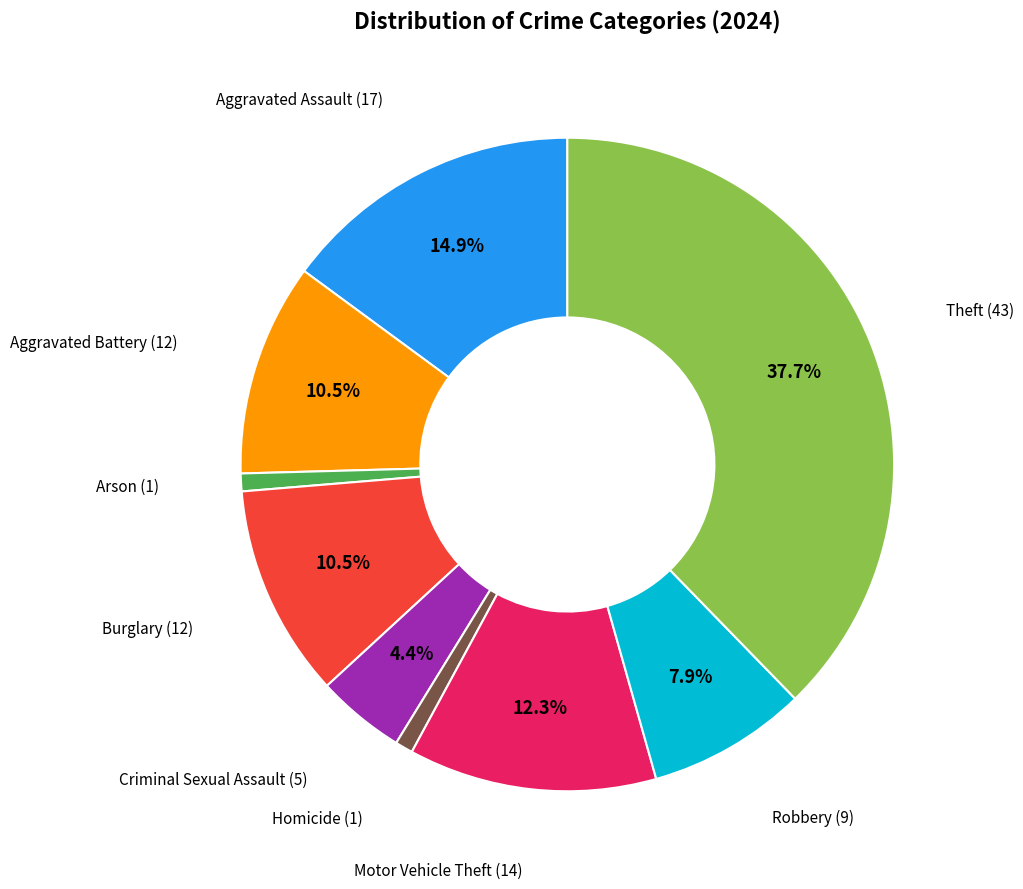

How many slices are in this pie chart?

9